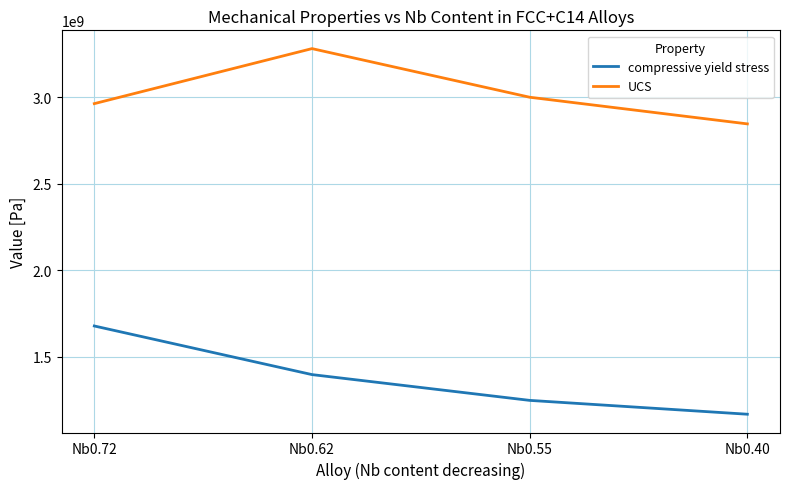

True or false: UCS and compressive yield stress cross at least once.

False